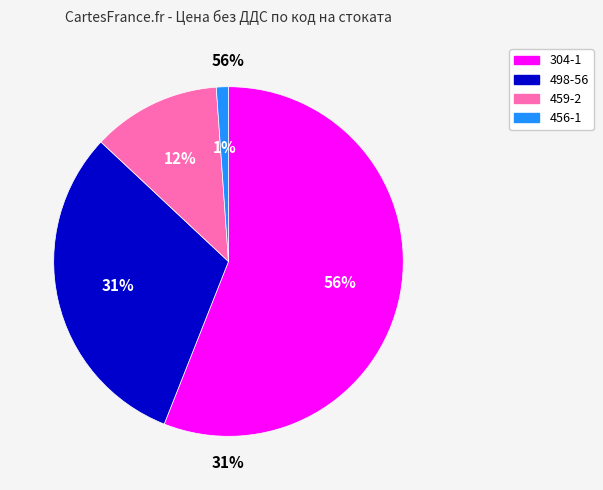

To the nearest percent, what portion does 456-1 represent?

1%